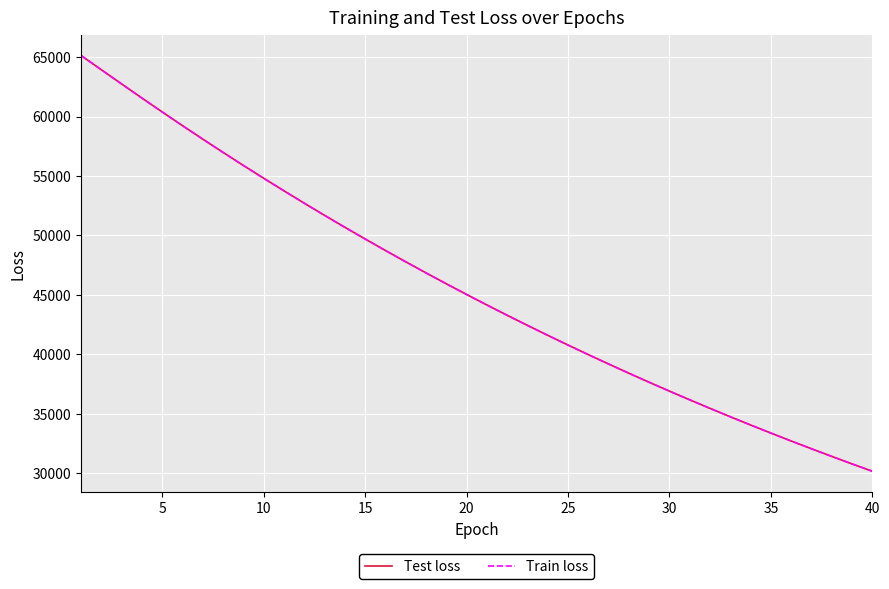

Which series has the largest range (max minus min)?

Test loss